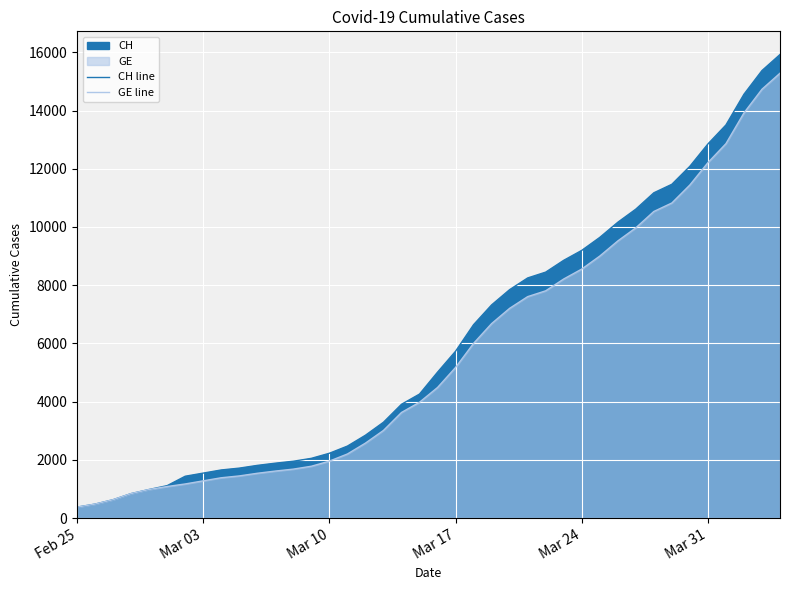

Where does the GE line series first go above 4485?

Mar 17